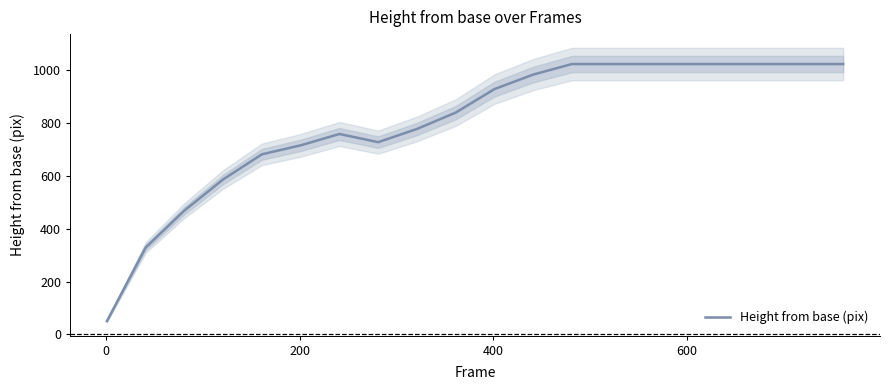

Count the number of data series in this chart.

1